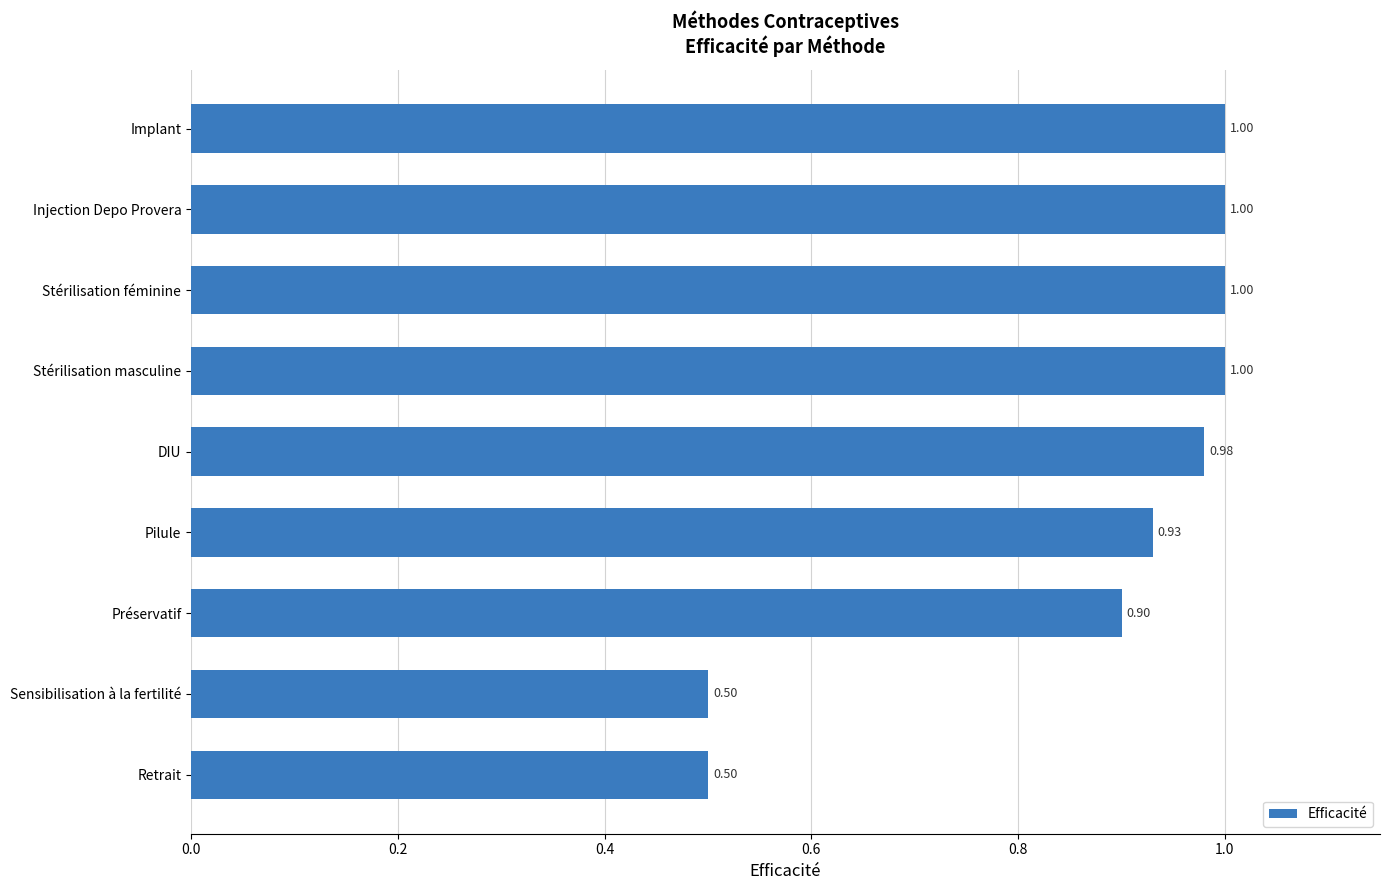

What is the difference between the second highest and minimum values?

0.5